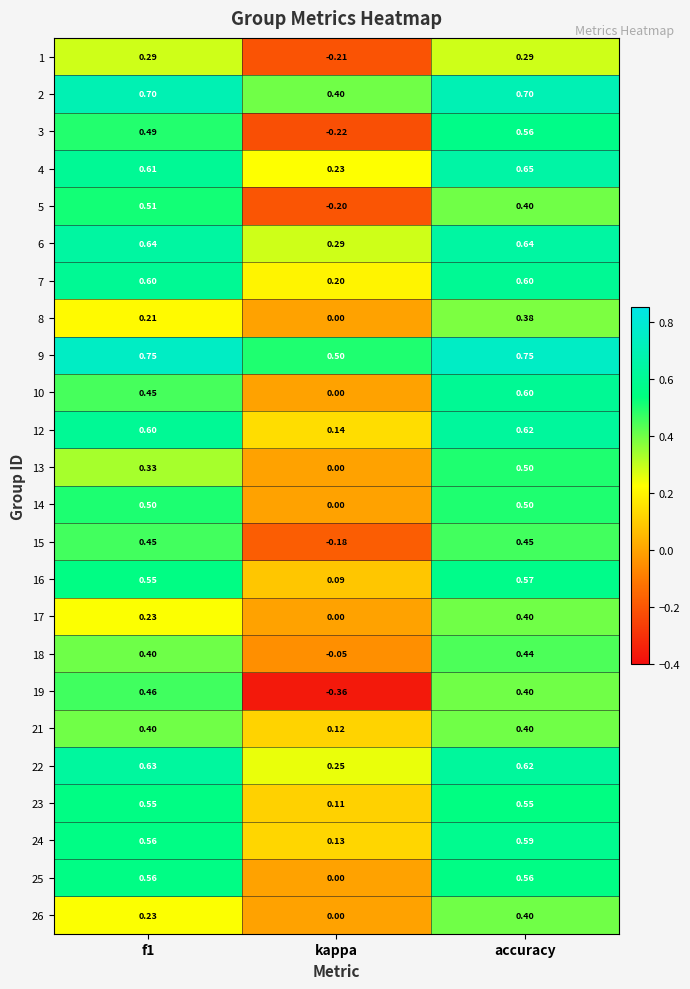

At which category is the sum across all series the highest?

accuracy